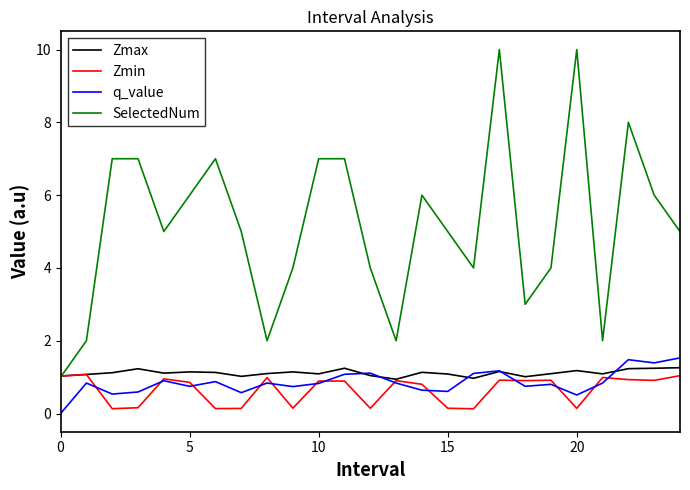

What is the difference between the maximum and minimum values in the q_value series?

1.5